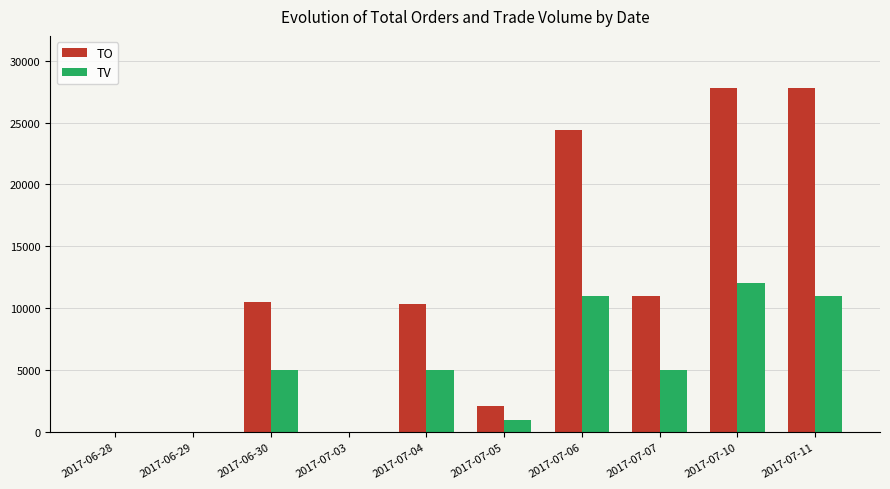

What is the sum of all TV values?

50000